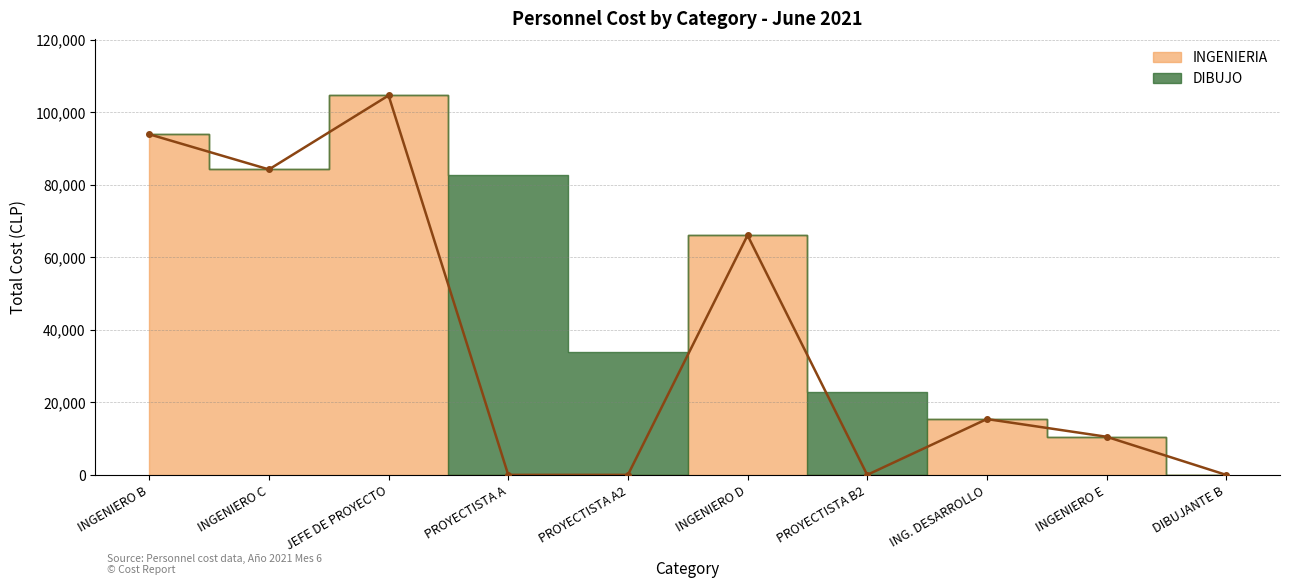

How many points are higher than both their immediate neighbors (excluding endpoints)?

3